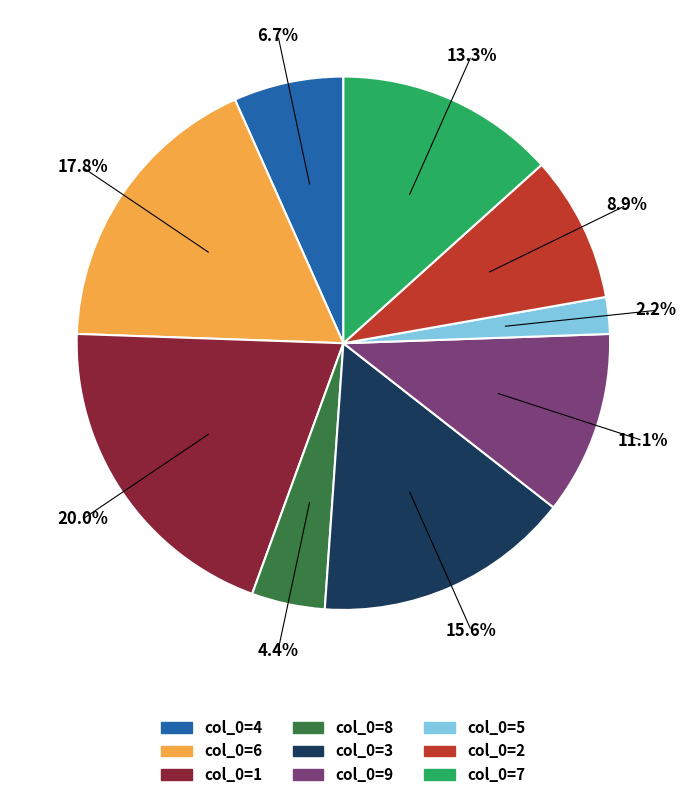

To the nearest percent, what is the difference between the largest and smallest slice percentages?

18%